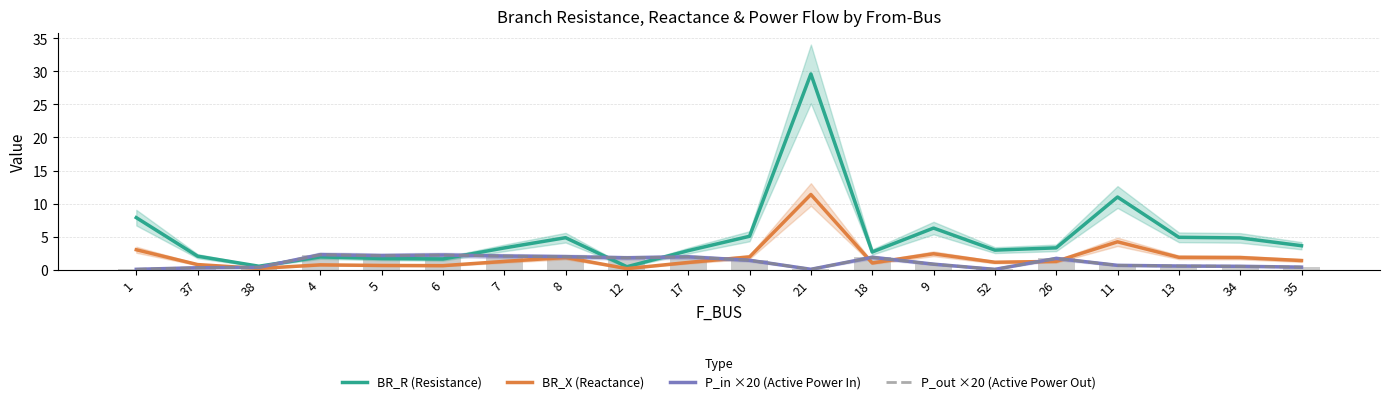

Which label corresponds to the smallest value in the chart?

52